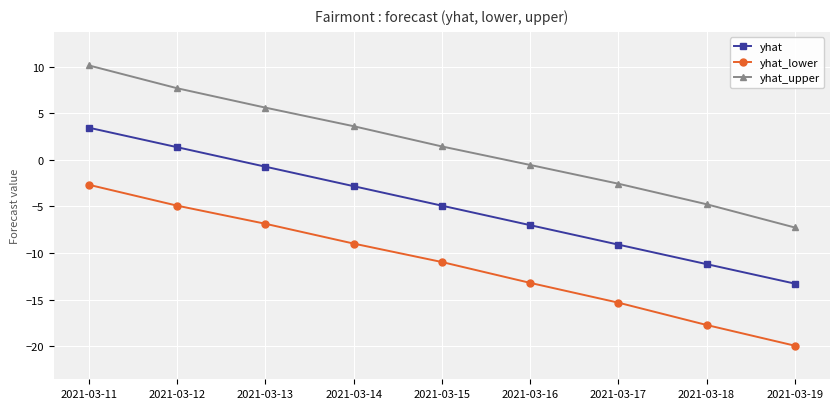

At which label does yhat reach its peak?

2021-03-11